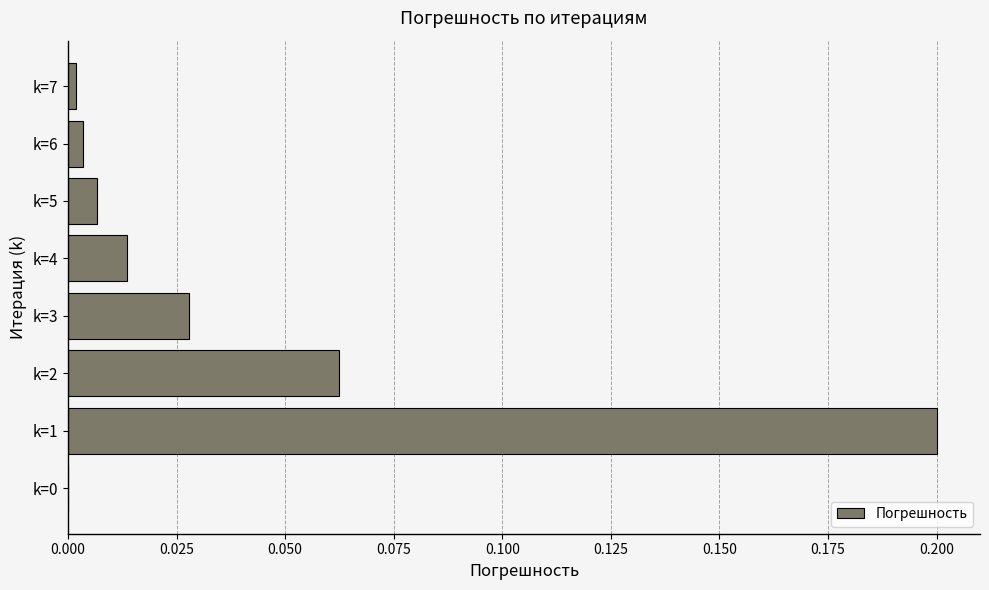

What is the sum of all values?

0.3